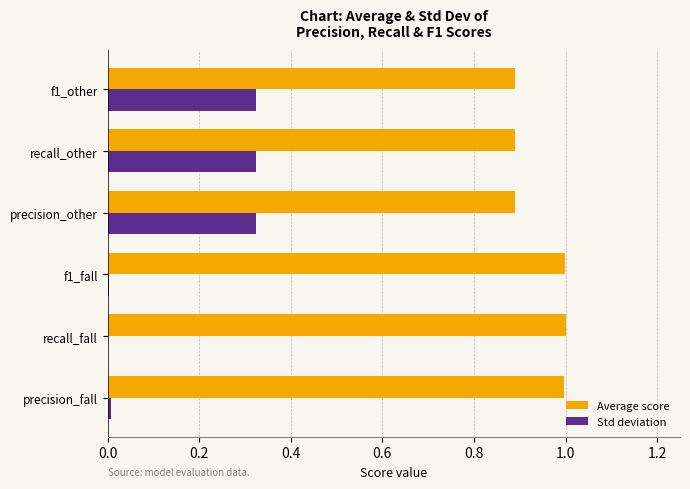

What is the sum of all Std deviation values?

1.0